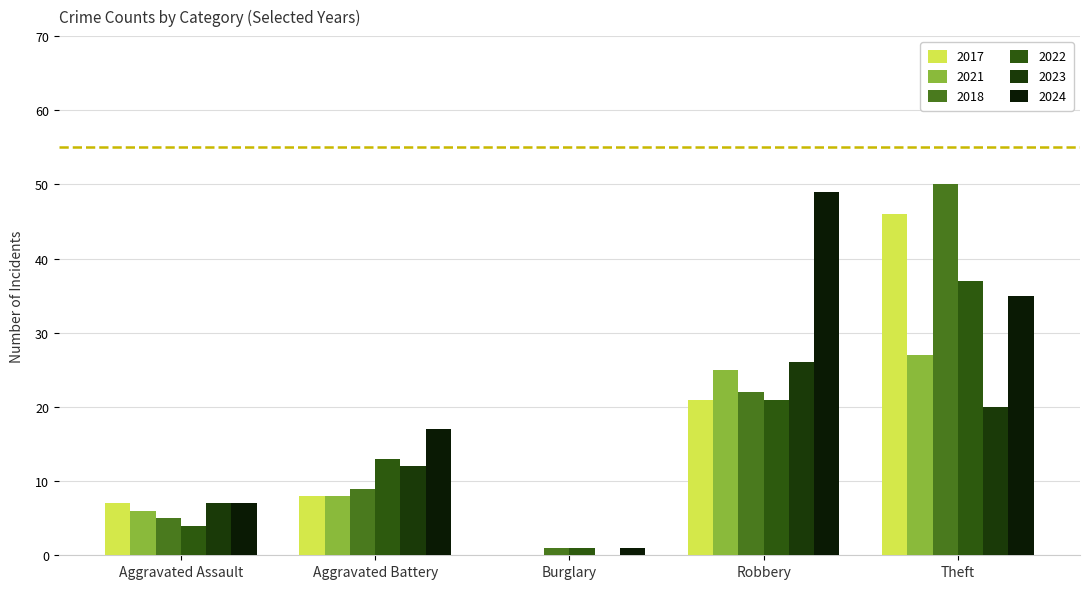

Rank the series by their maximum value, from highest to lowest.

2018, 2024, 2017, 2022, 2021, 2023